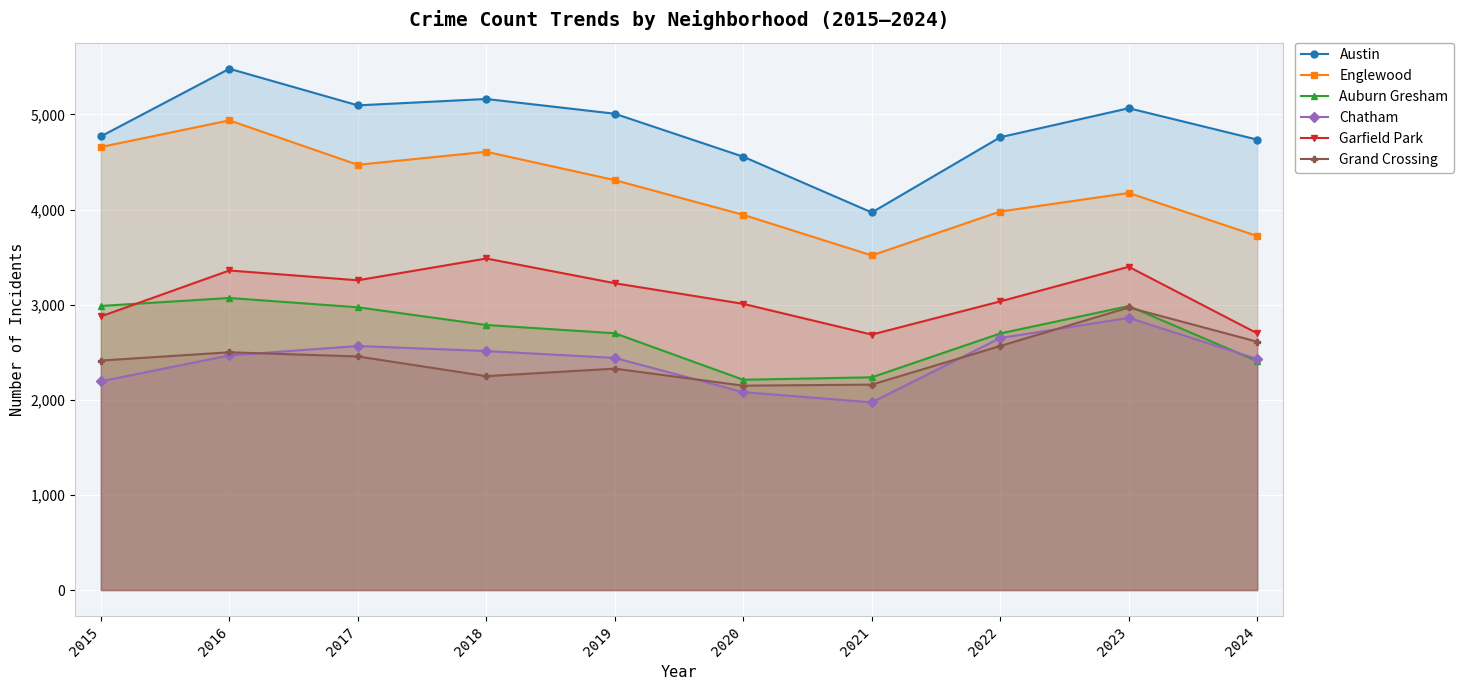

At which category is the sum across all series the highest?

2016